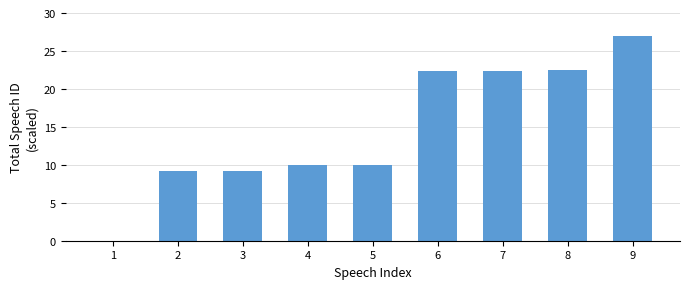

Is it true that the value at 9 is 27.0?

True